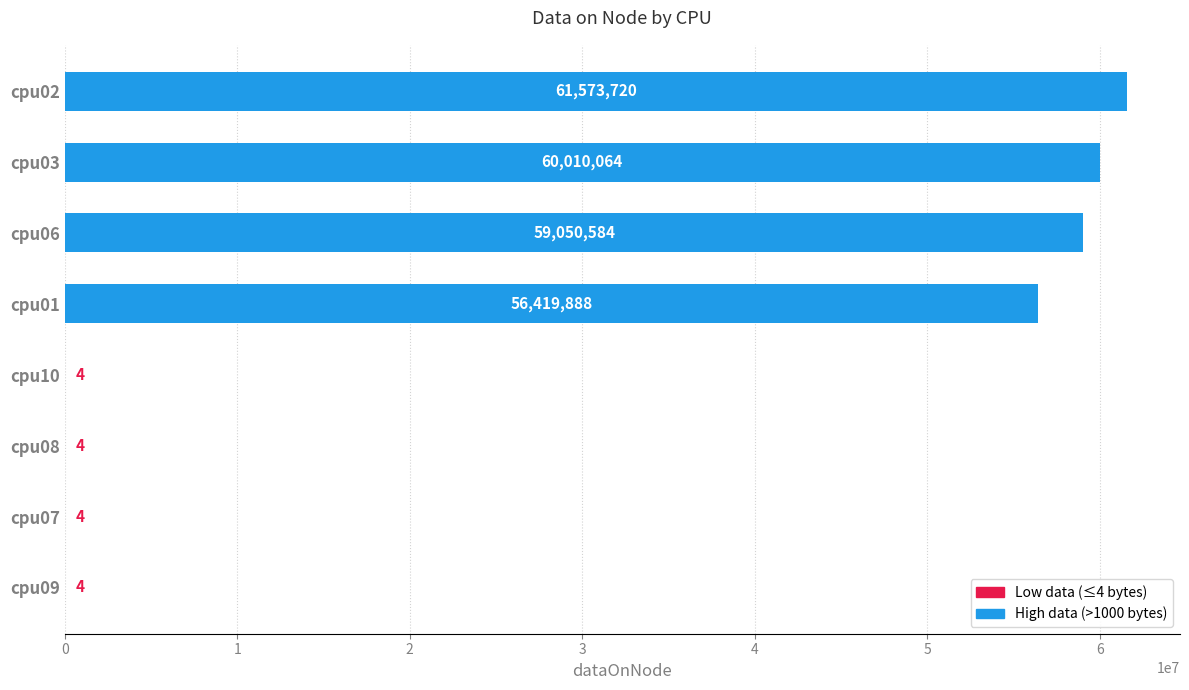

Reading bottom to top, what are all the values shown in this chart?

cpu09=4	cpu07=4	cpu08=4	cpu10=4	cpu01=56419888	cpu06=59050584	cpu03=60010064	cpu02=61573720